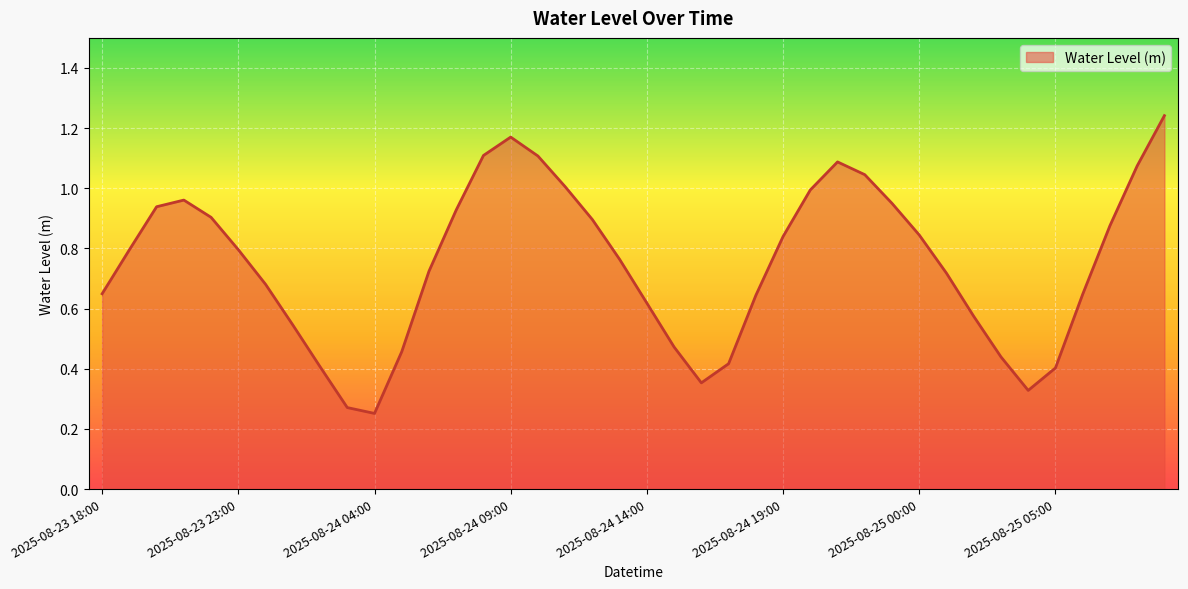

Does the chart have visible grid lines?

Yes